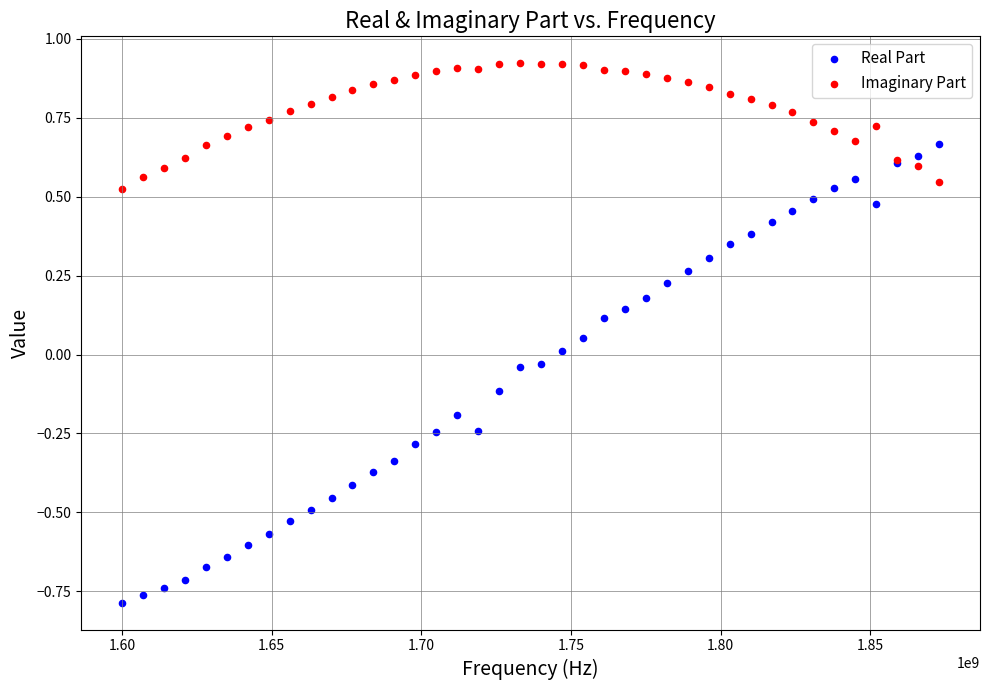

Which series has the widest spread of Y values?

Real Part